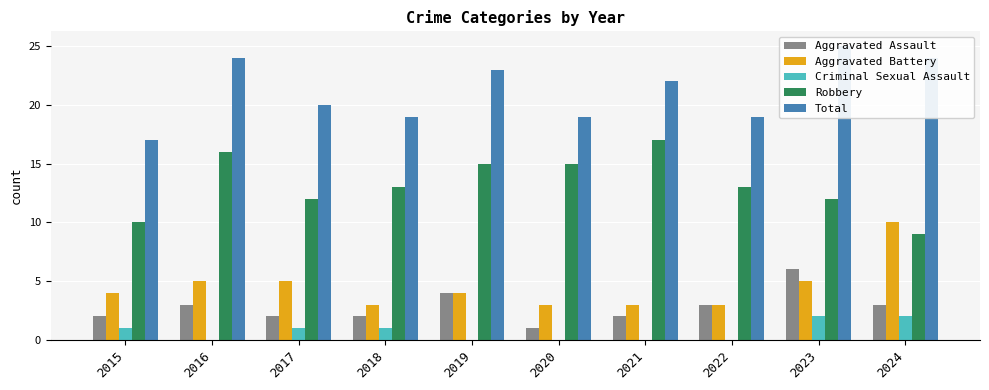

The value of Total at 2015 is 17. True or false?

True